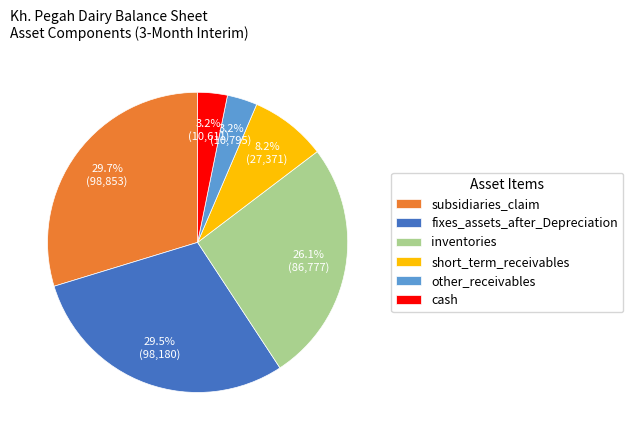

Does other_receivables account for over 50% of the chart?

No